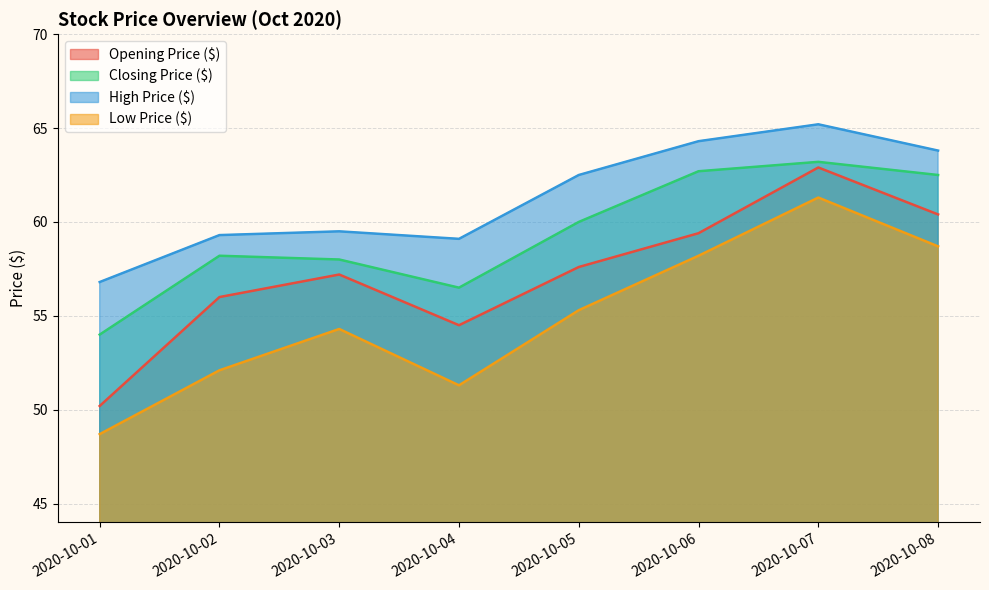

List the series in order of their overall mean, highest first.

High Price ($), Closing Price ($), Opening Price ($), Low Price ($)